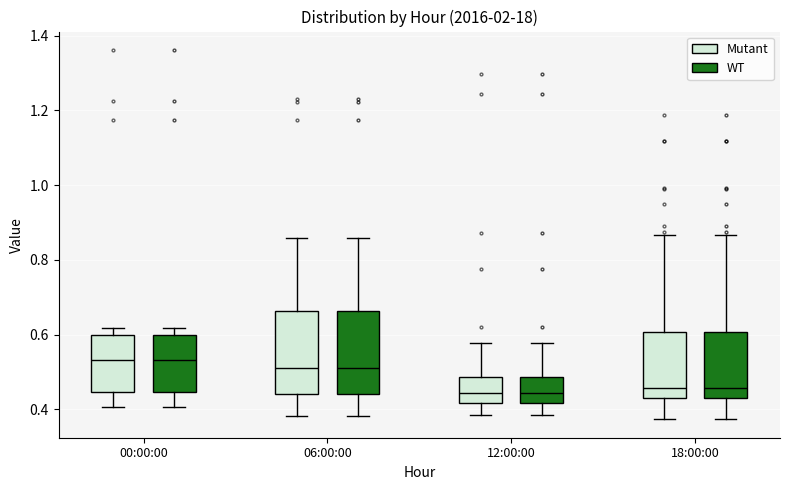

Where does the lower whisker of the box for 00:00:00 (WT) end on the y-axis? The values are not printed on the chart, so give them approximately, as read against the axis.

0.40